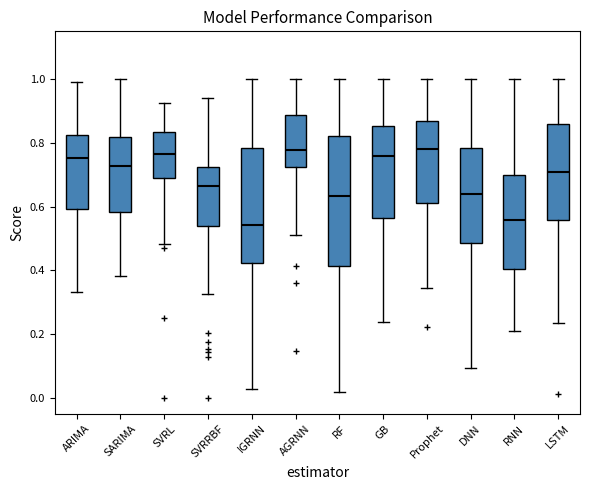

Reading left to right, read every box against the y-axis: the position of its median line, the range the box covers, and the ends of its whiskers. The values are not printed on the chart, so give them approximately, as read against the axis.

ARIMA: median 0.76, box 0.60 to 0.82, whiskers 0.34 to 1.00
SARIMA: median 0.72, box 0.58 to 0.82, whiskers 0.38 to 1.00
SVRL: median 0.76, box 0.68 to 0.84, whiskers 0.48 to 0.92
SVRRBF: median 0.66, box 0.54 to 0.72, whiskers 0.32 to 0.94
IGRNN: median 0.54, box 0.42 to 0.78, whiskers 0.02 to 1.00
AGRNN: median 0.78, box 0.72 to 0.88, whiskers 0.50 to 1.00
RF: median 0.64, box 0.42 to 0.82, whiskers 0.02 to 1.00
GB: median 0.76, box 0.56 to 0.86, whiskers 0.24 to 1.00
Prophet: median 0.78, box 0.62 to 0.86, whiskers 0.34 to 1.00
DNN: median 0.64, box 0.48 to 0.78, whiskers 0.10 to 1.00
RNN: median 0.56, box 0.40 to 0.70, whiskers 0.22 to 1.00
LSTM: median 0.70, box 0.56 to 0.86, whiskers 0.24 to 1.00